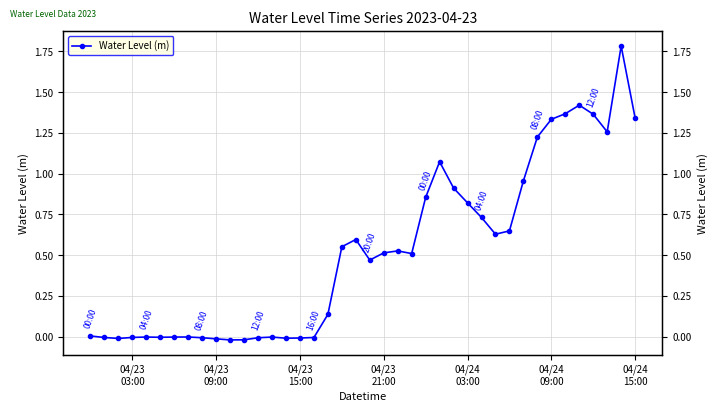

How many values are below zero?

16